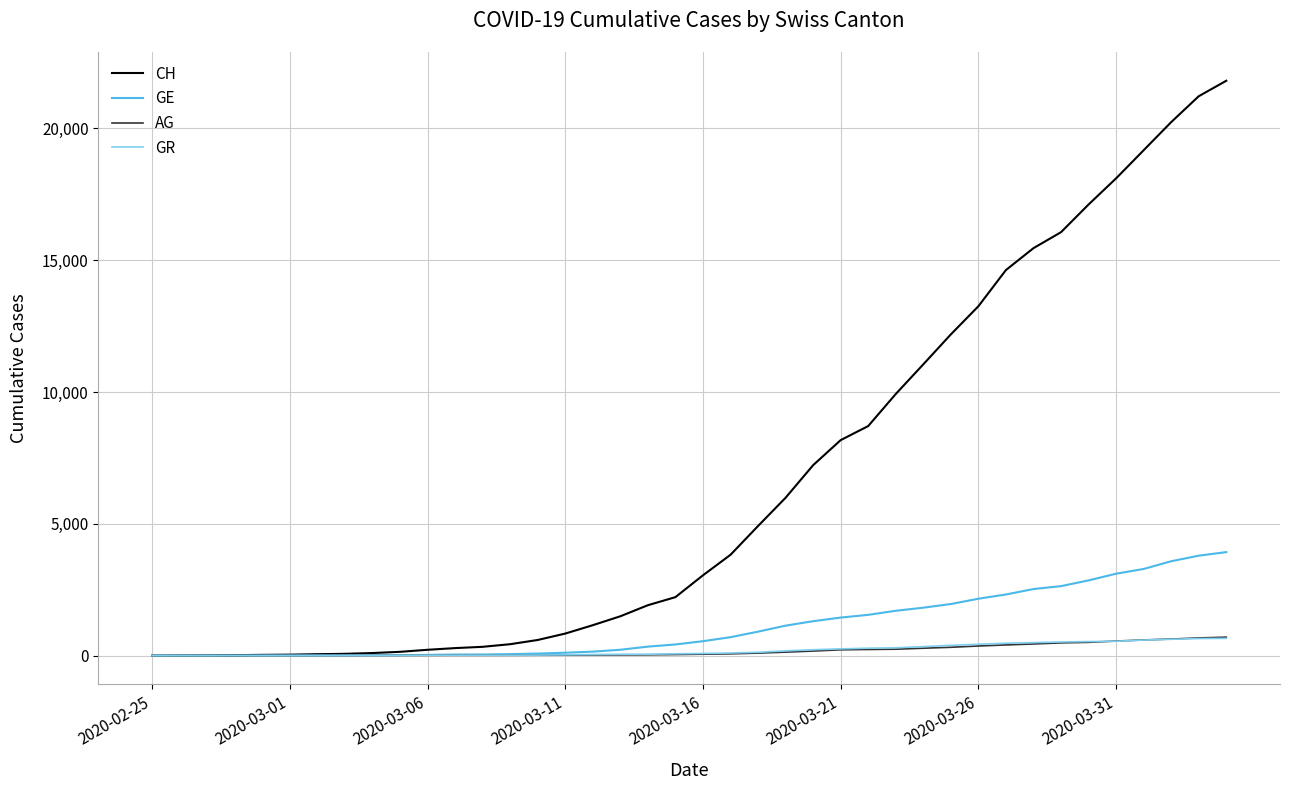

Which series has the largest total across all categories?

CH